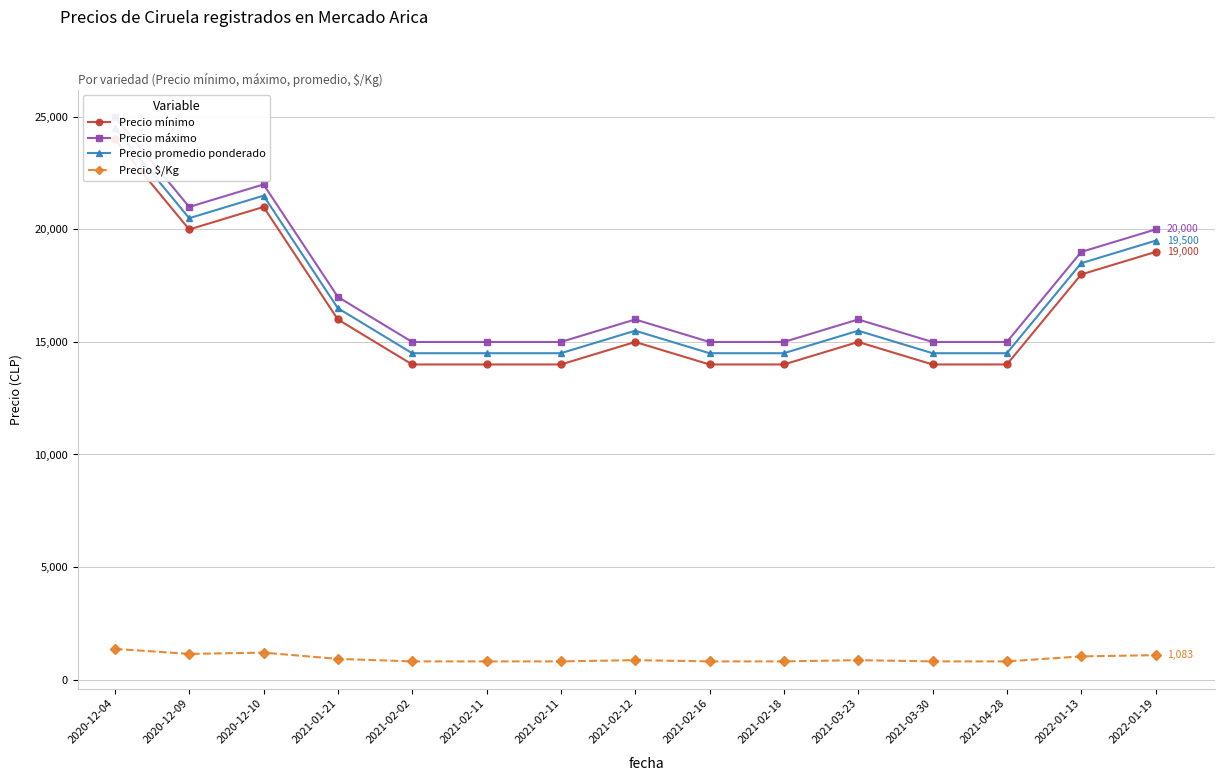

True or false: Precio mínimo and Precio $/Kg intersect in this chart.

False